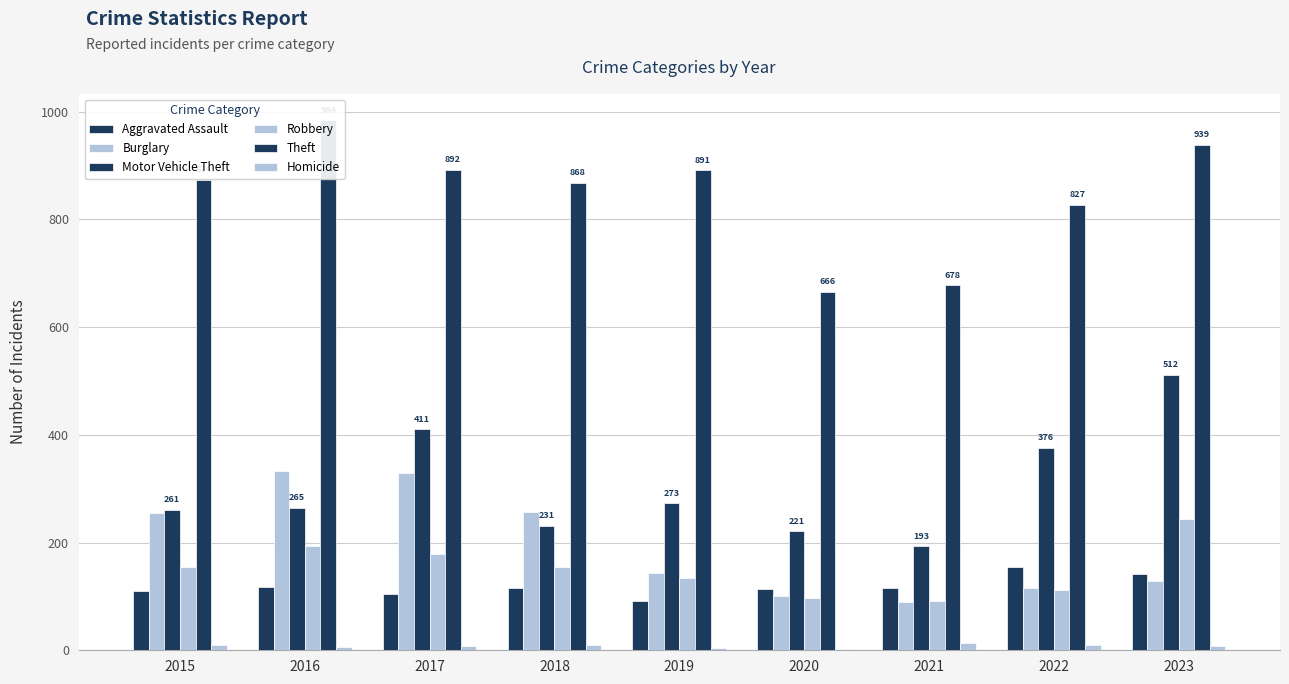

How many bars are there in total?

54